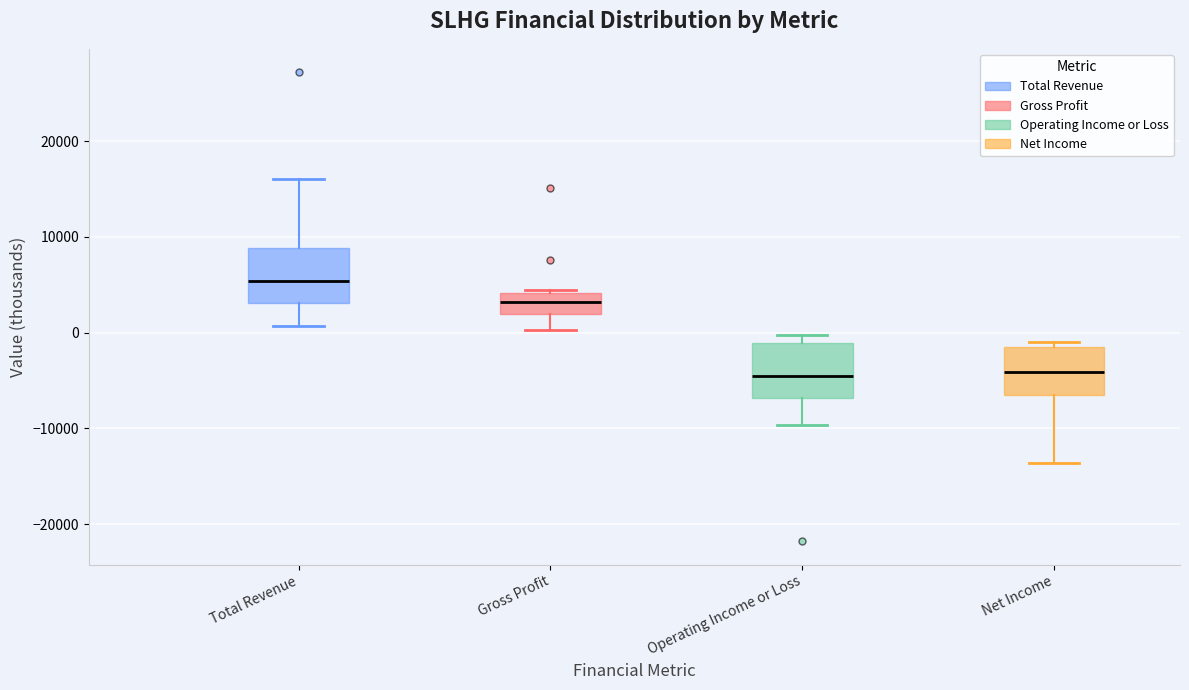

Reading left to right, transcribe this box plot: for each box, give where its median line is, the range the box spans, and where its two whiskers end, as read against the y-axis. The values are not printed on the chart, so give them approximately, as read against the axis.

Total Revenue: median 5000, box 3000 to 9000, whiskers 1000 to 16000
Gross Profit: median 3000, box 2000 to 4000, whiskers 0 to 5000
Operating Income or Loss: median -4000, box -7000 to -1000, whiskers -10000 to 0
Net Income: median -4000, box -6000 to -2000, whiskers -14000 to -1000